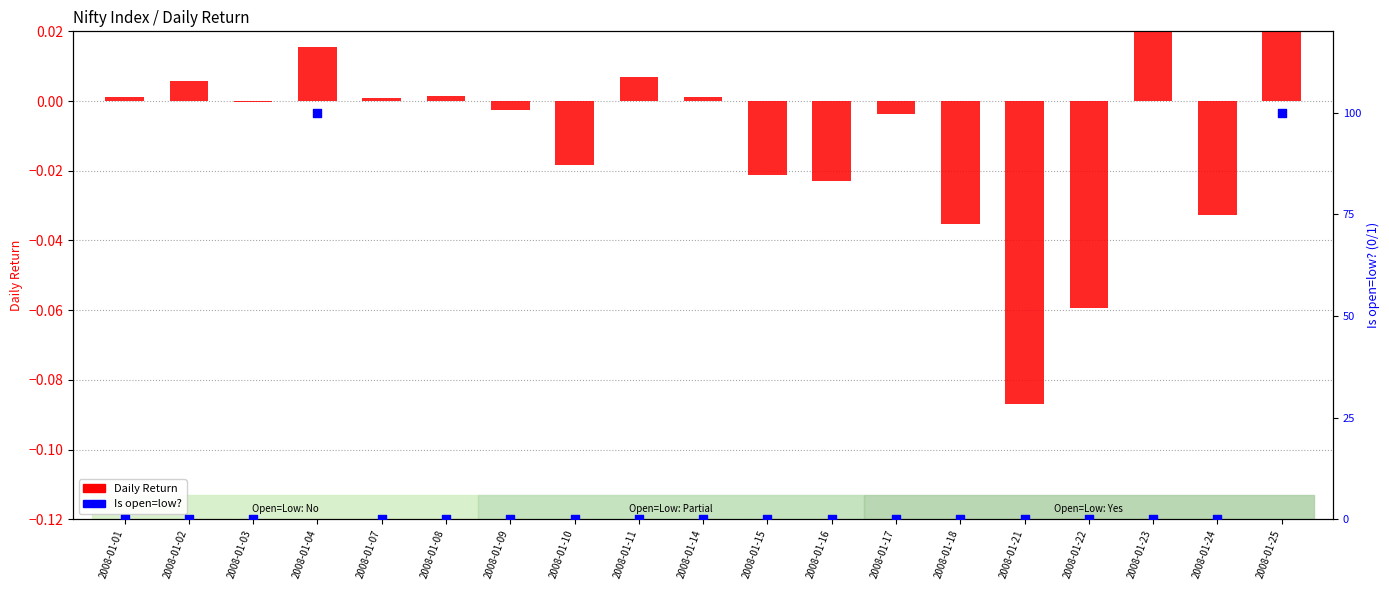

Which series contains the highest Y value?

Is open=low?